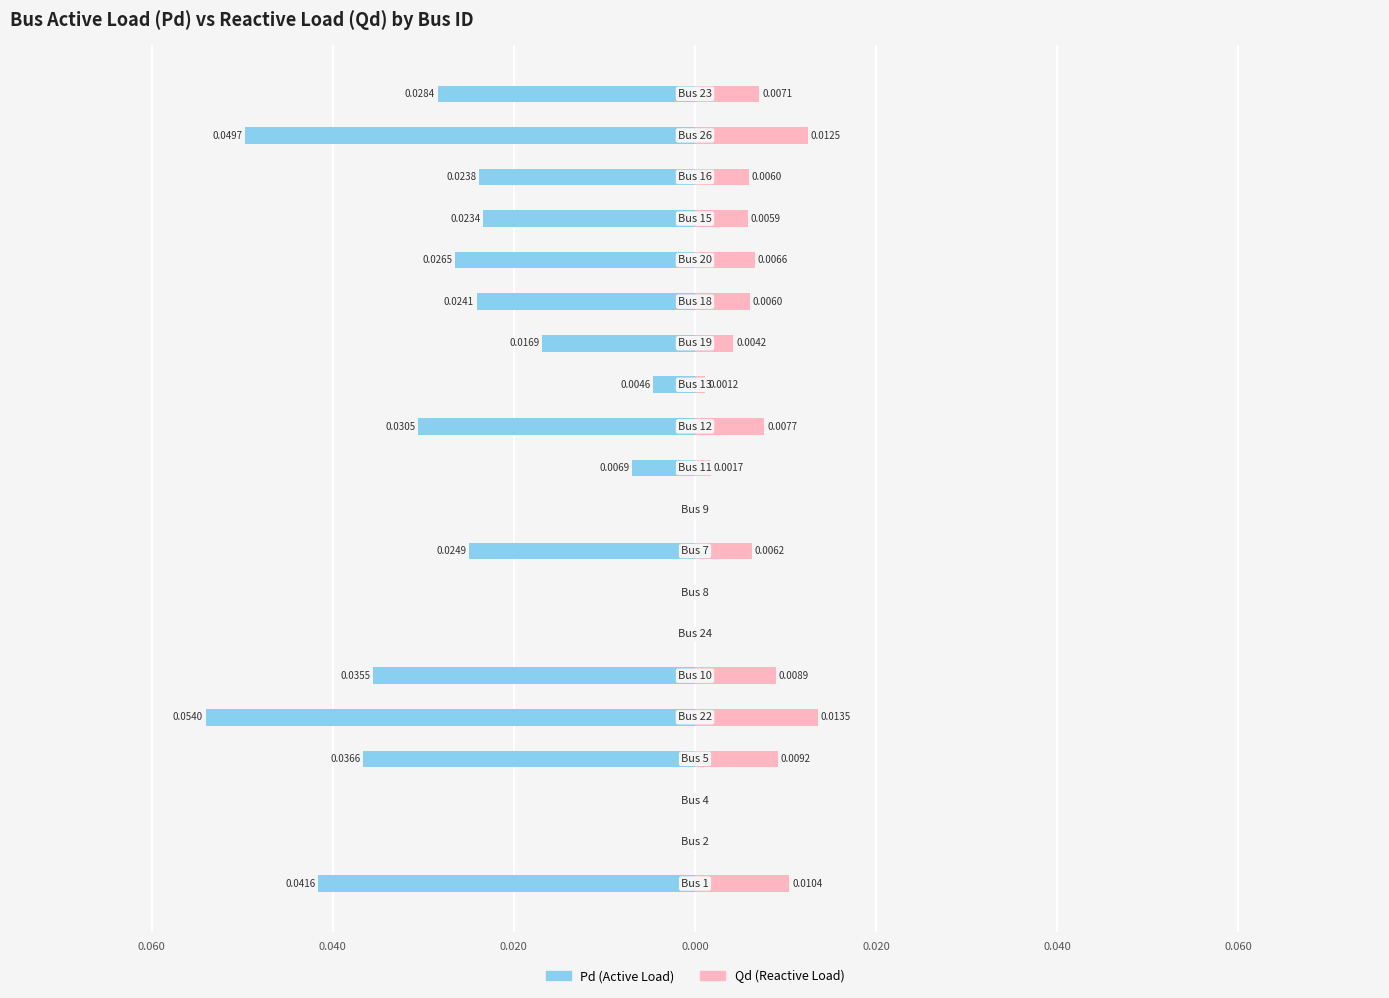

At 0.080, list the series in order from smallest to largest.

Pd, Qd